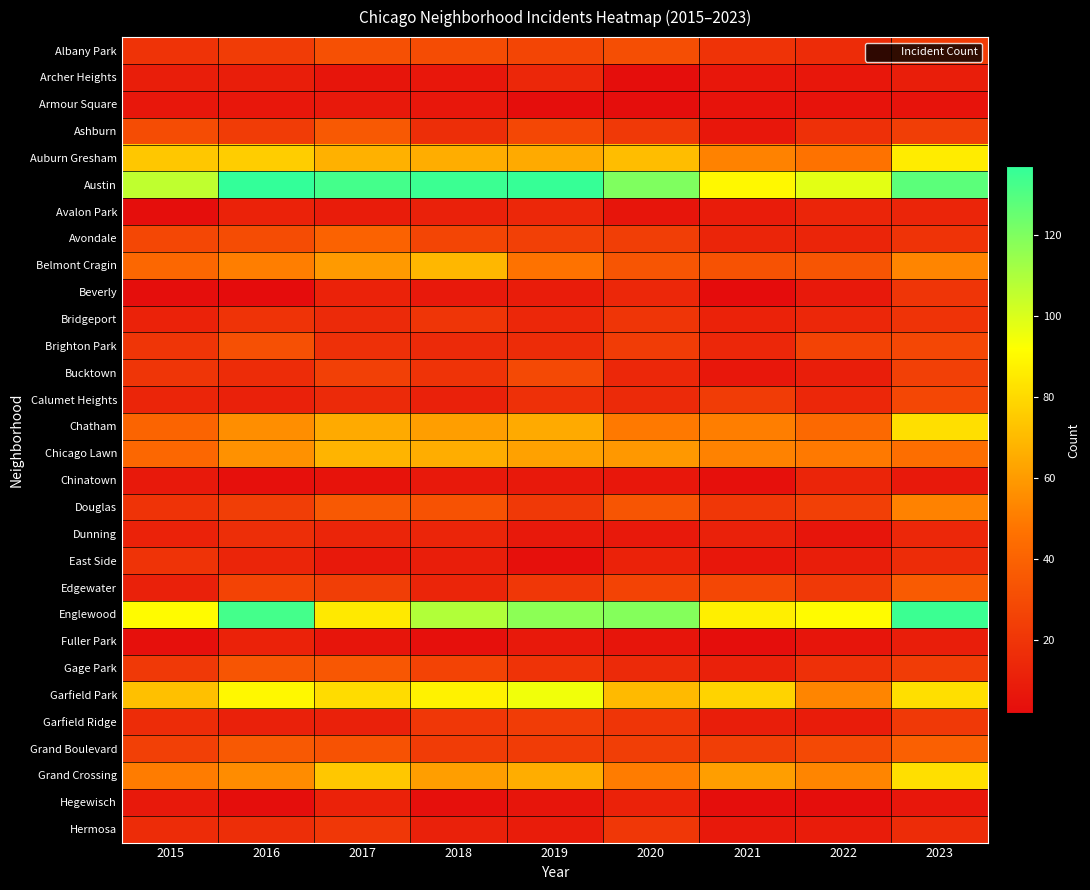

What is the total value across all series at 2019?

1001